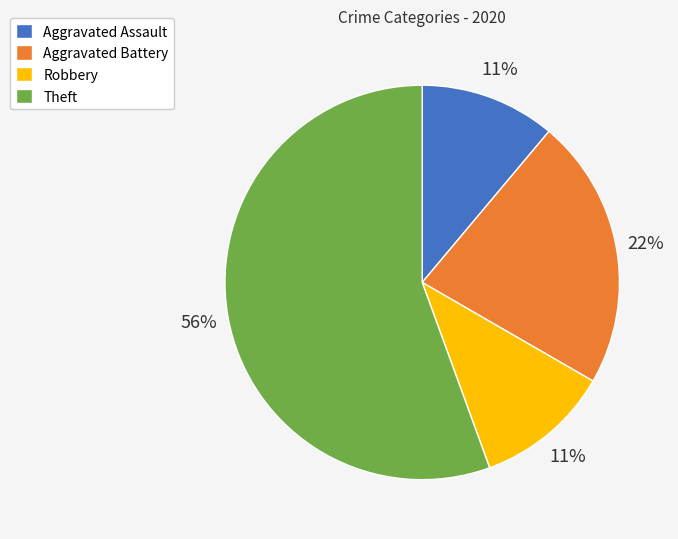

The Aggravated Assault slice represents 2% of the pie. True or false?

False